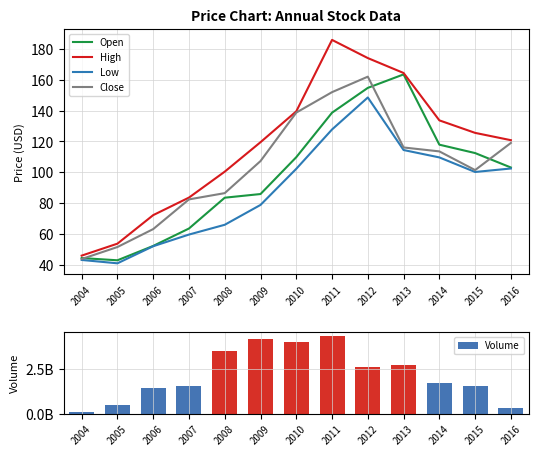

What is the difference between the second highest and minimum values in the Low series?

86.8